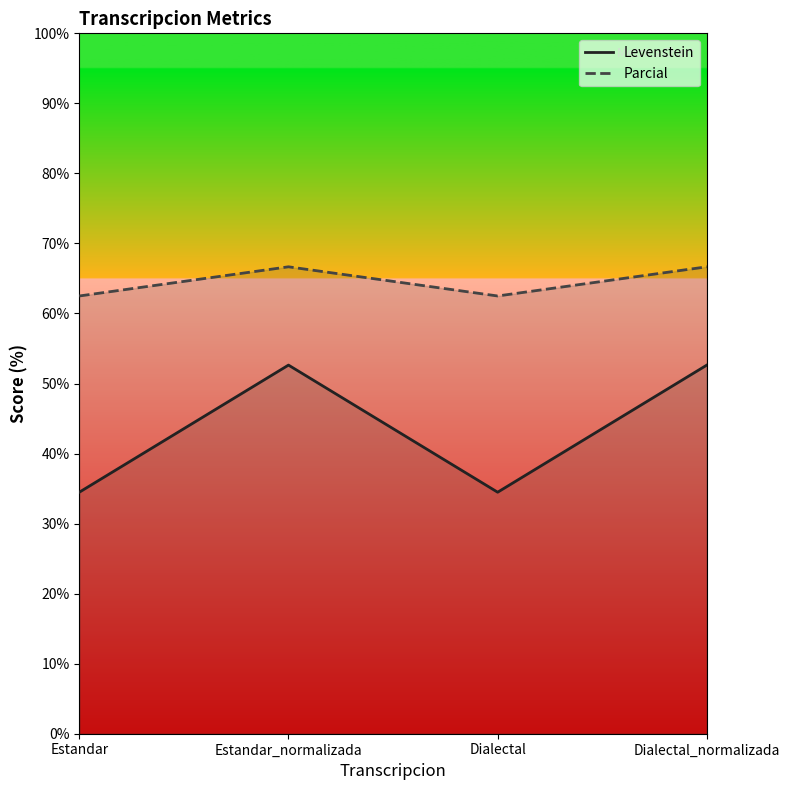

Reading left to right, transcribe all the data shown in this chart.

Levenstein: 34.5	52.6	34.5	52.6
Parcial: 62.5	66.7	62.5	66.7